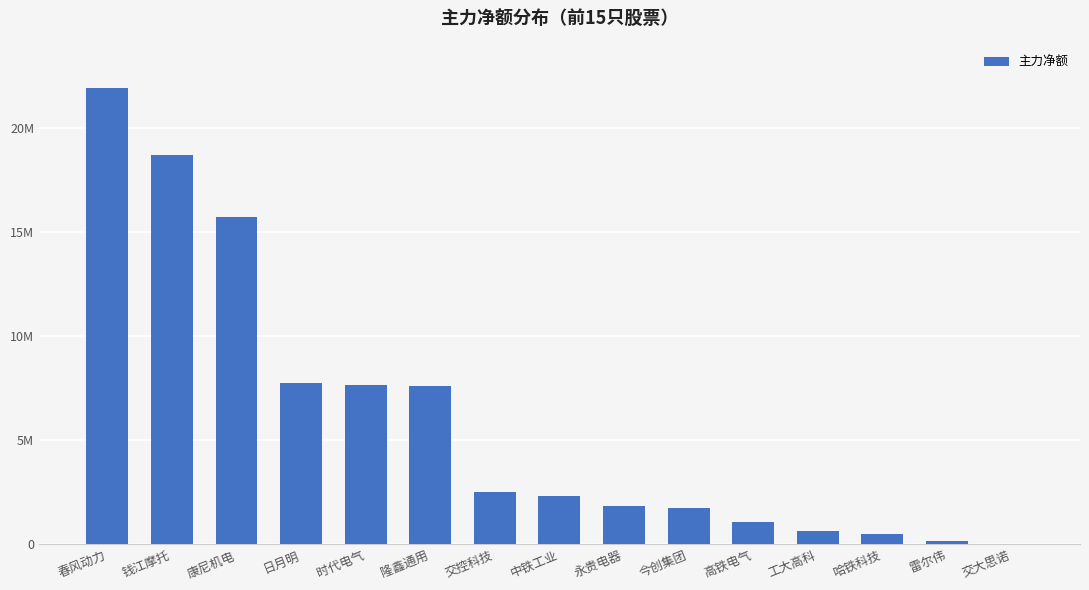

Are the bars horizontal?

No